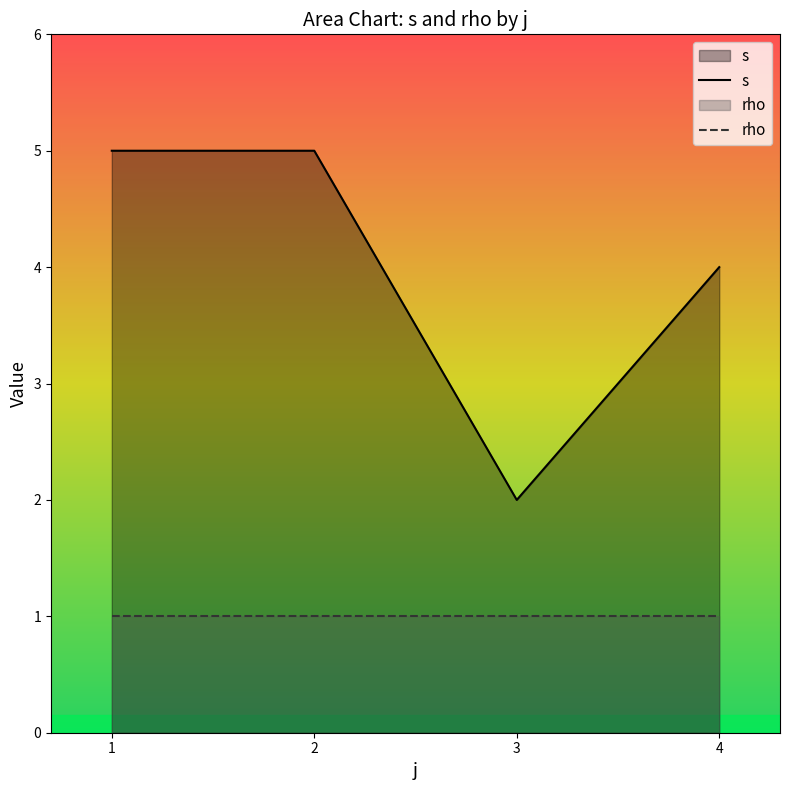

How many interior local valleys (lower than both neighbors) does the data have?

1